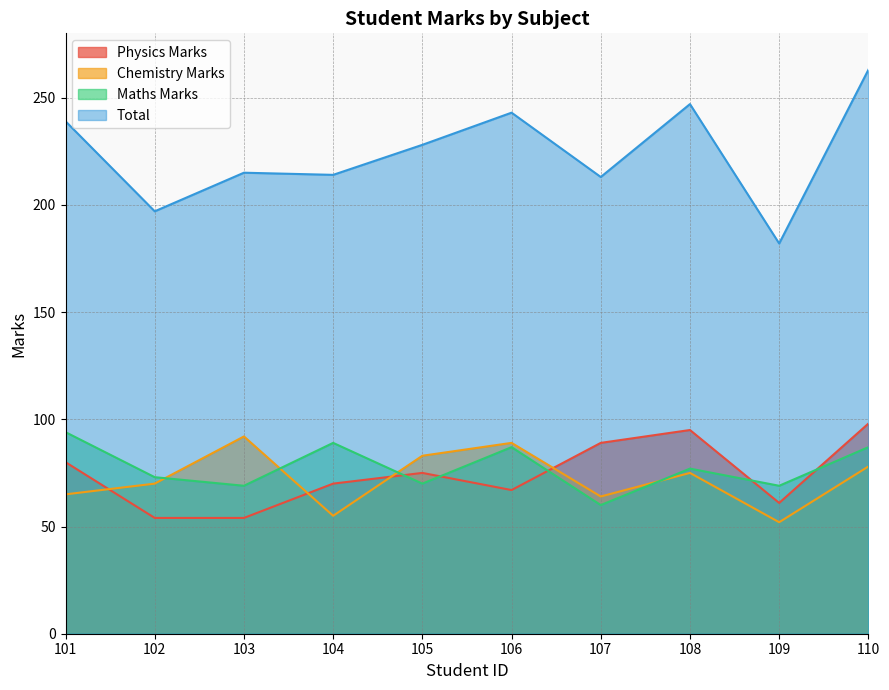

What is the highest value of the Maths Marks series?

94